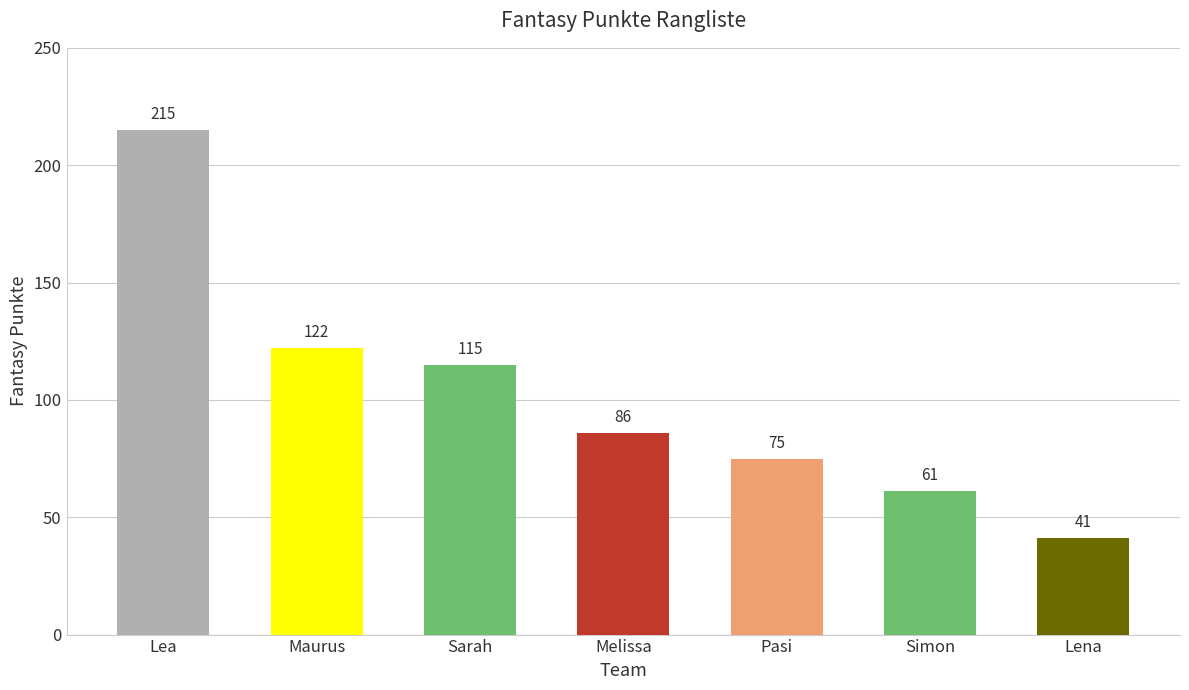

What is the difference between the values at Melissa and Lea?

129